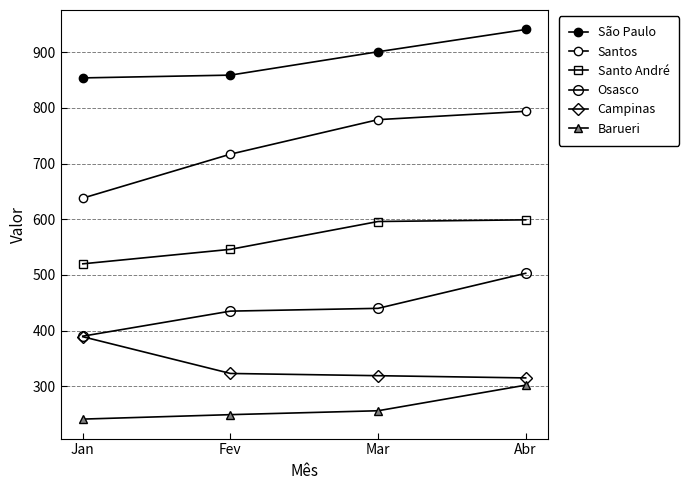

True or false: Santos has a value of 794 at Abr.

True